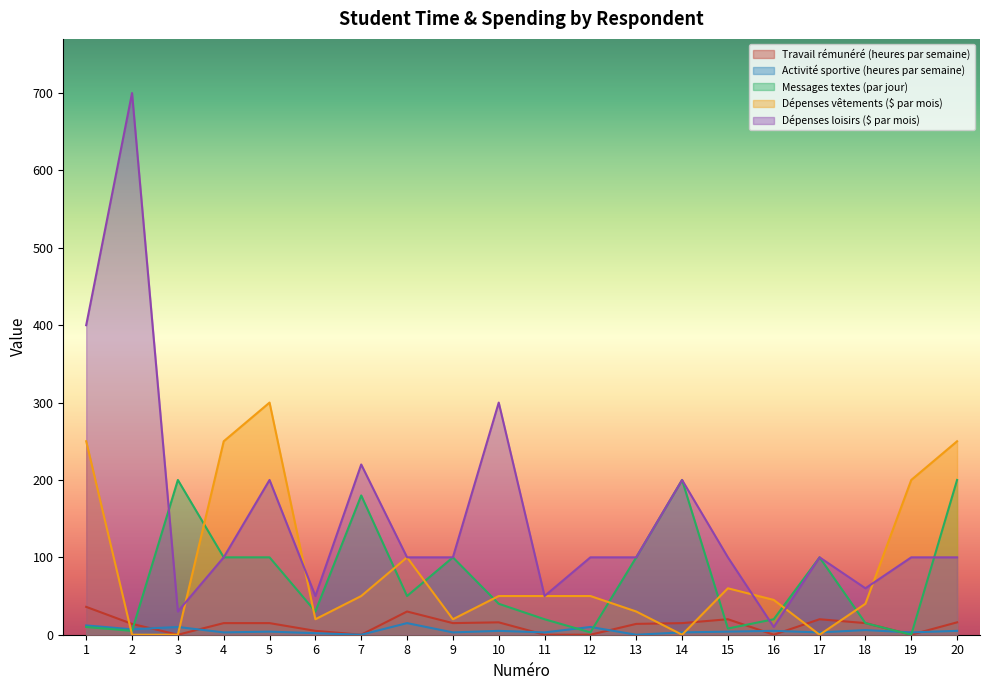

Rank the categories by Travail rémunéré (heures par semaine) value from lowest to highest.

3, 7, 11, 12, 16, 19, 6, 2, 13, 4, 5, 9, 14, 18, 10, 20, 15, 17, 8, 1